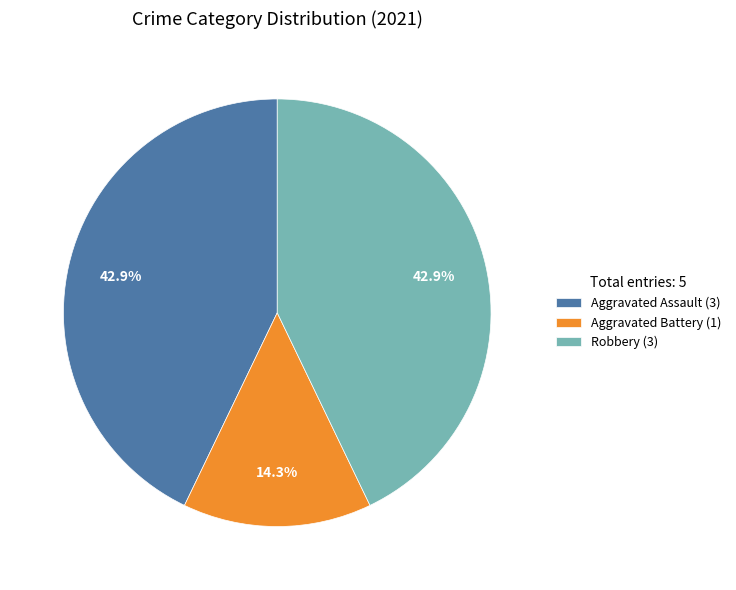

How many segments does this pie chart have?

3